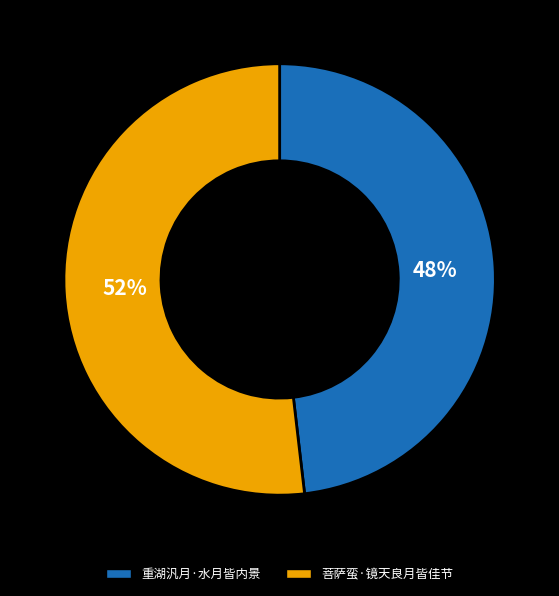

Do 重湖汎月·水月皆内景 and 菩萨蛮·镜天良月皆佳节 together represent more than half of the pie?

Yes